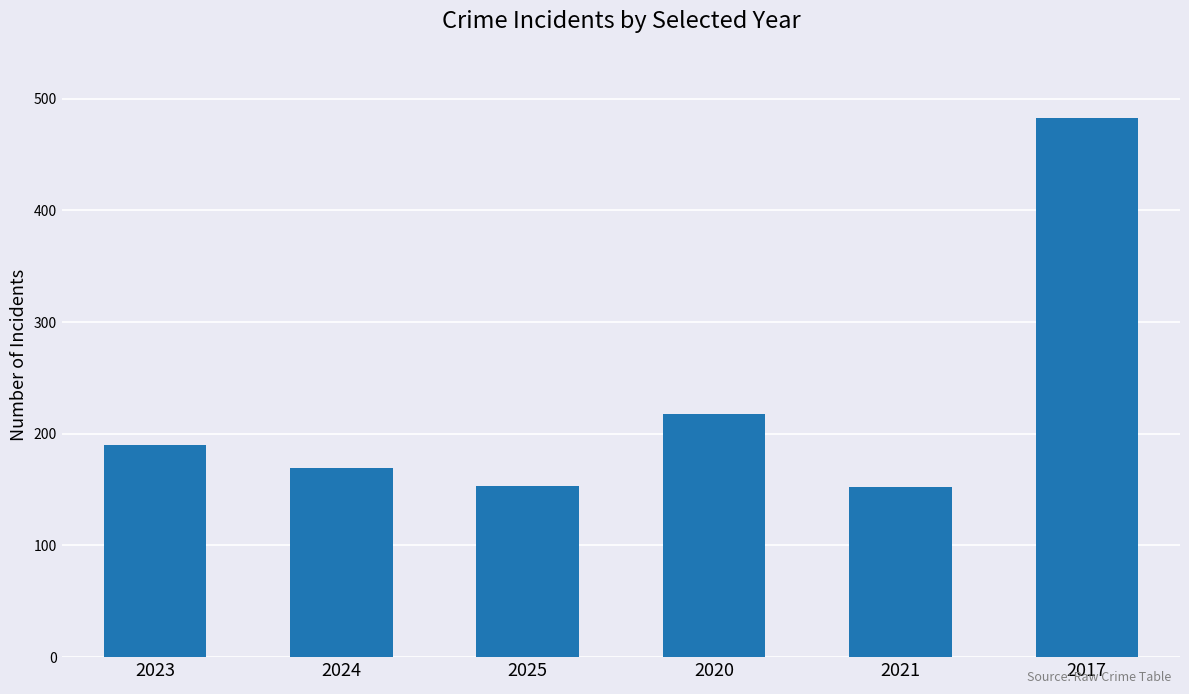

What is the ratio of the value at 2021 to the value at 2017?

0.3